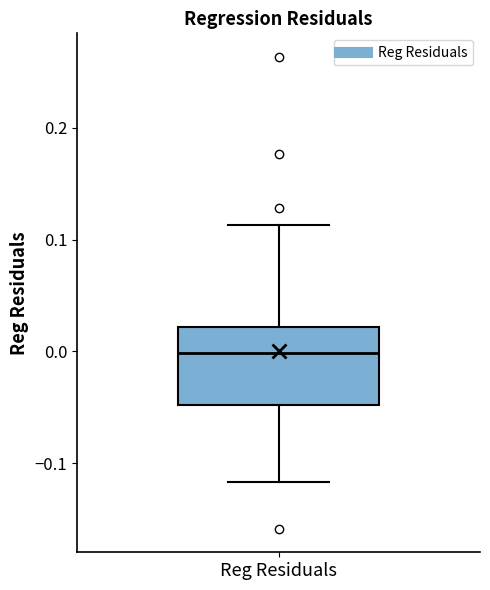

Transcribe this box plot: give where the median line is, the range the box spans, and where the two whiskers end, as read against the y-axis. The values are not printed on the chart, so give them approximately, as read against the axis.

median 0.00, box -0.05 to 0.02, whiskers -0.12 to 0.11